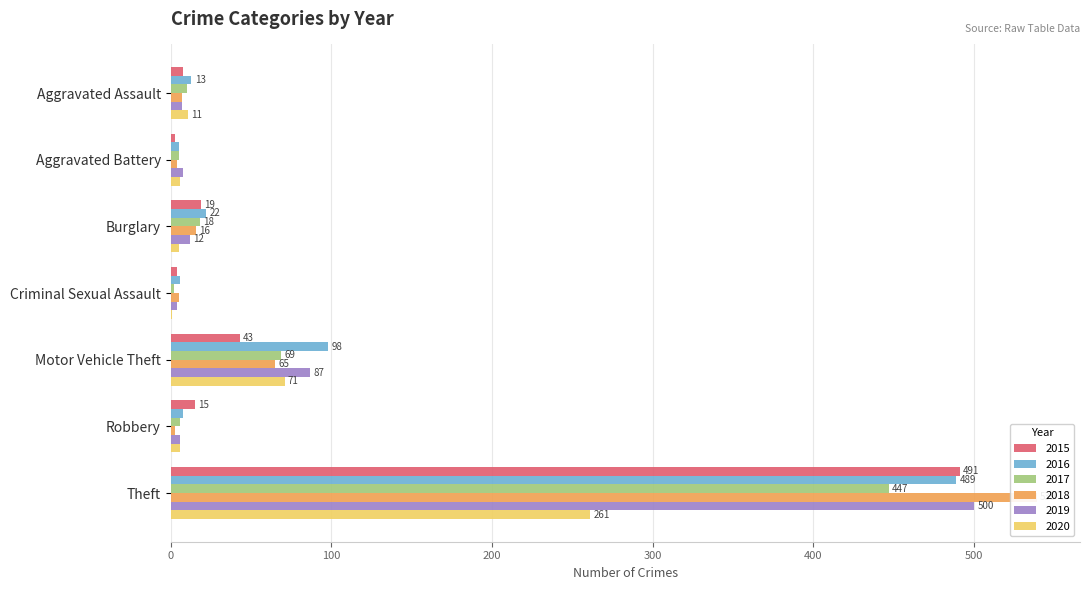

What is the label of the 2nd bar from the right?

Robbery